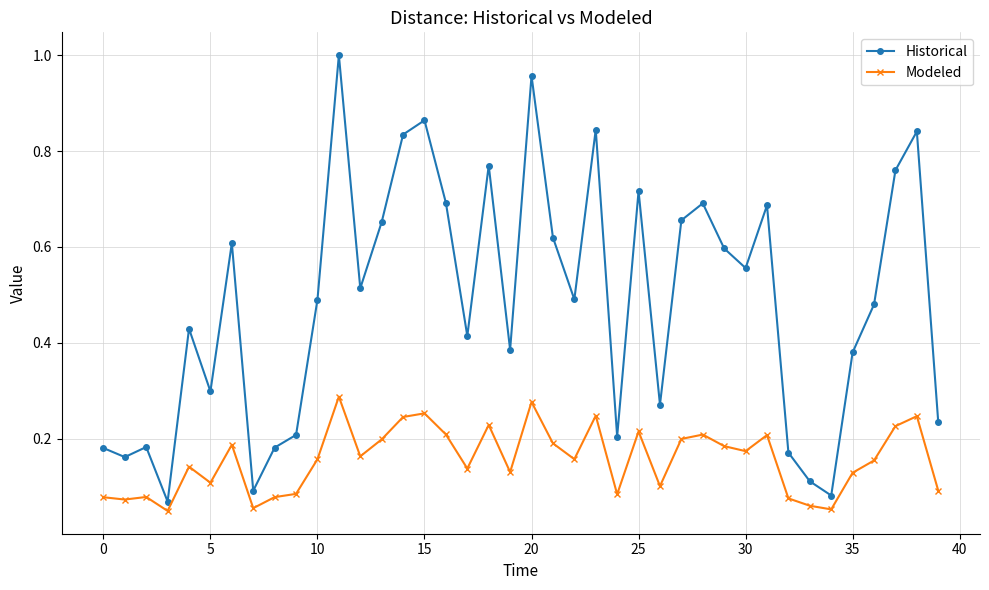

What is the sum of all Modeled values?

6.2